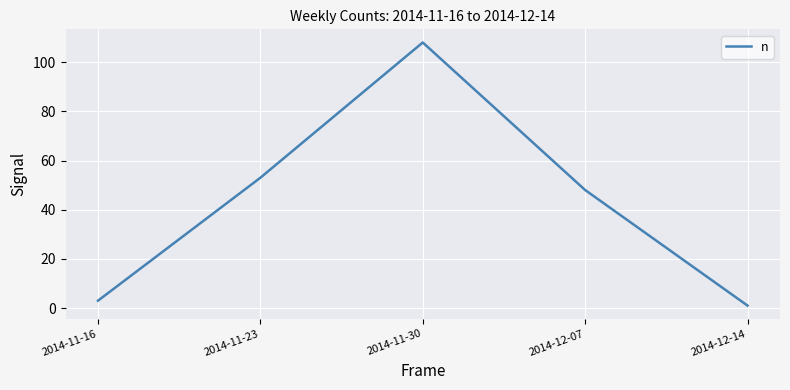

What is the average value?

43